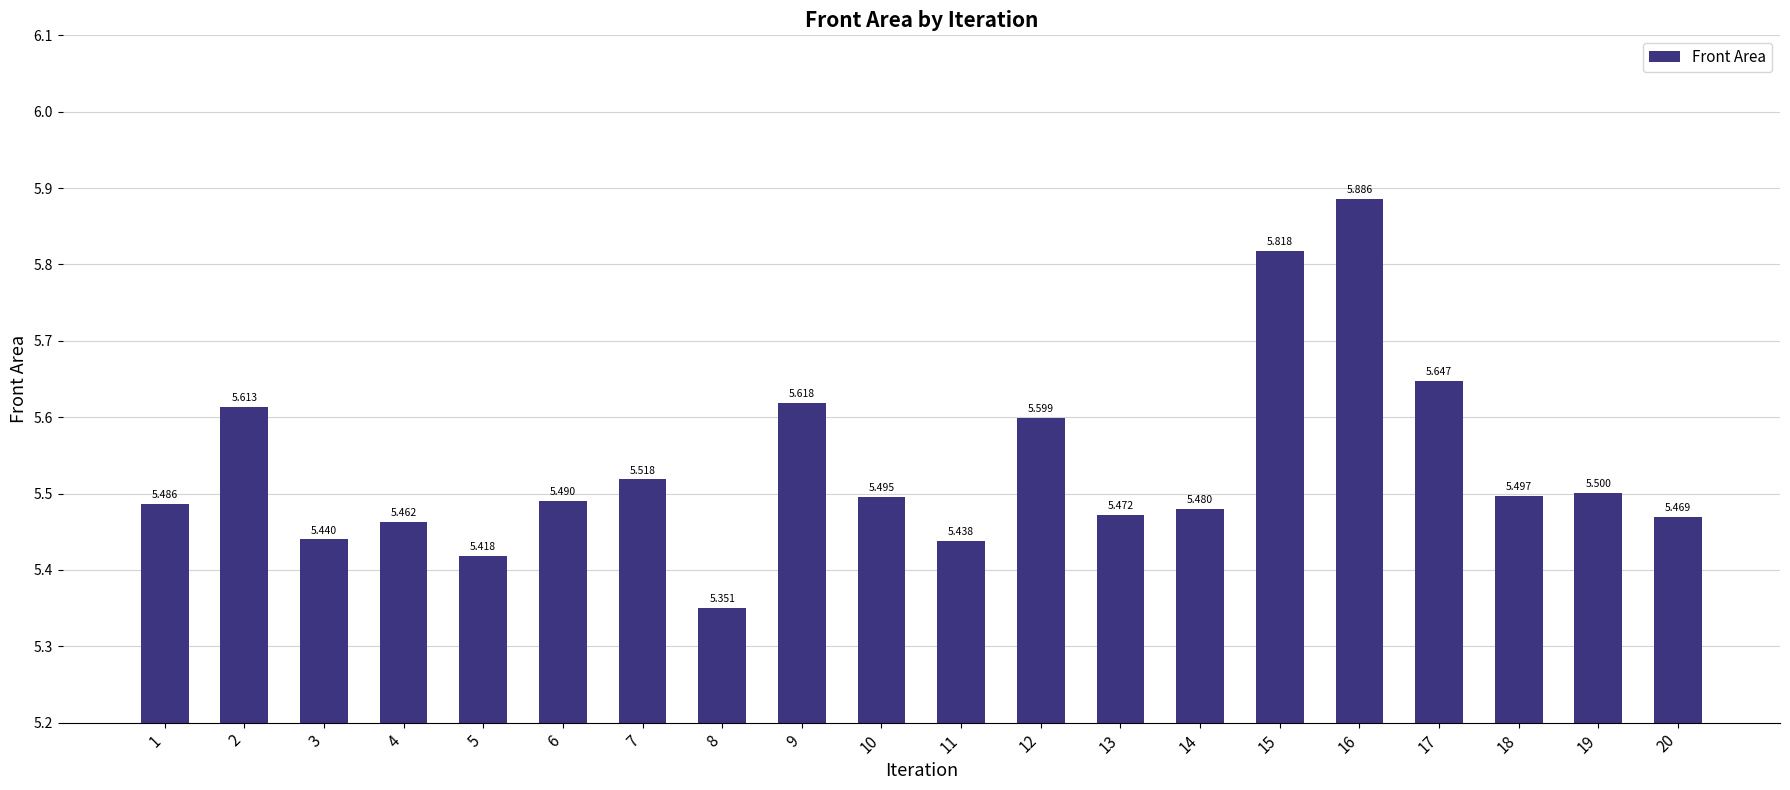

Does the chart contain any negative values?

No